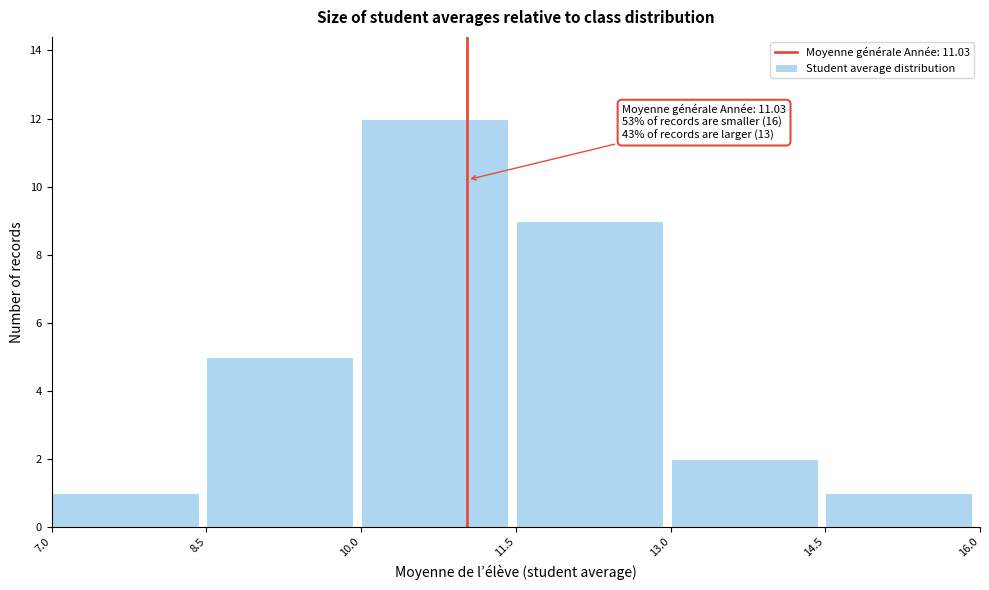

Over which range of the x-axis is the bar tallest?

10.0 to 11.5